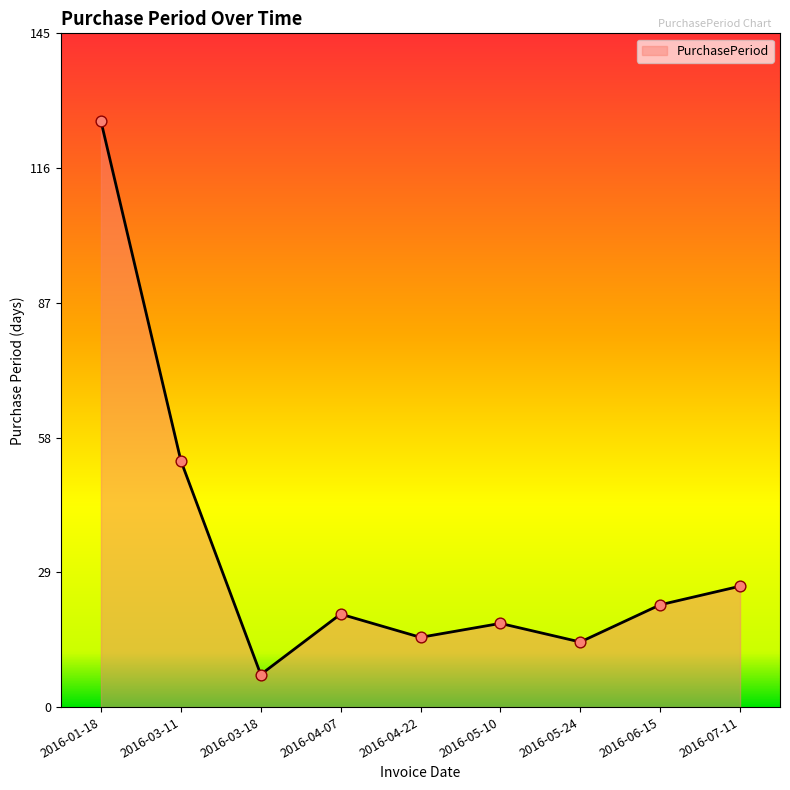

What is the change in value from 2016-03-11 to 2016-06-15?

-31